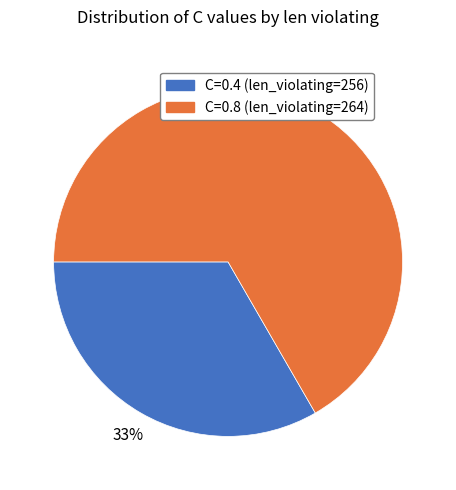

Combined, do C=0.8 (len_violating=264) and C=0.4 (len_violating=256) account for over 50%?

Yes